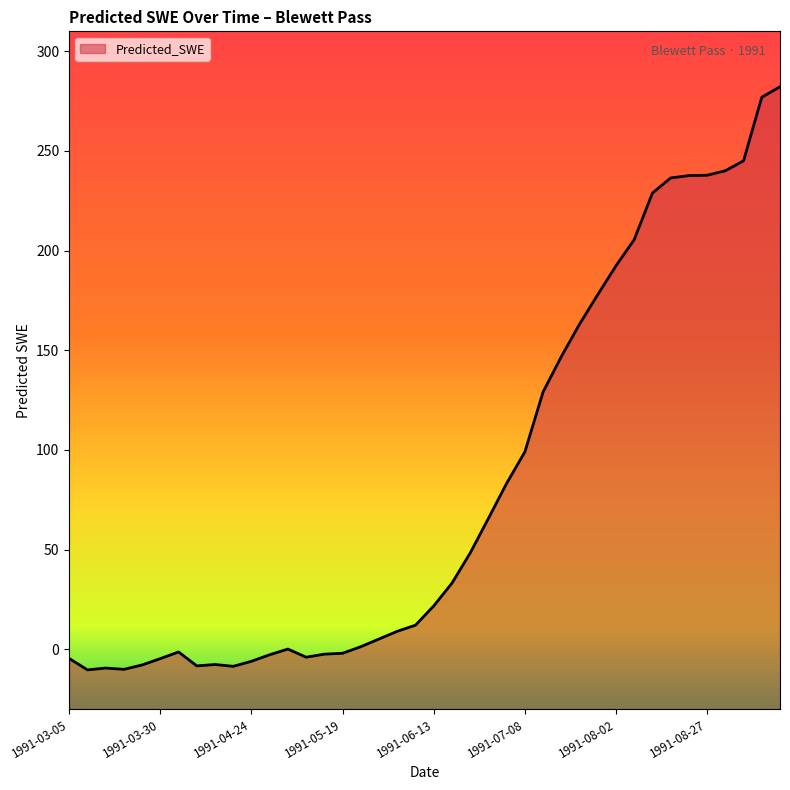

Does the chart have visible grid lines?

No